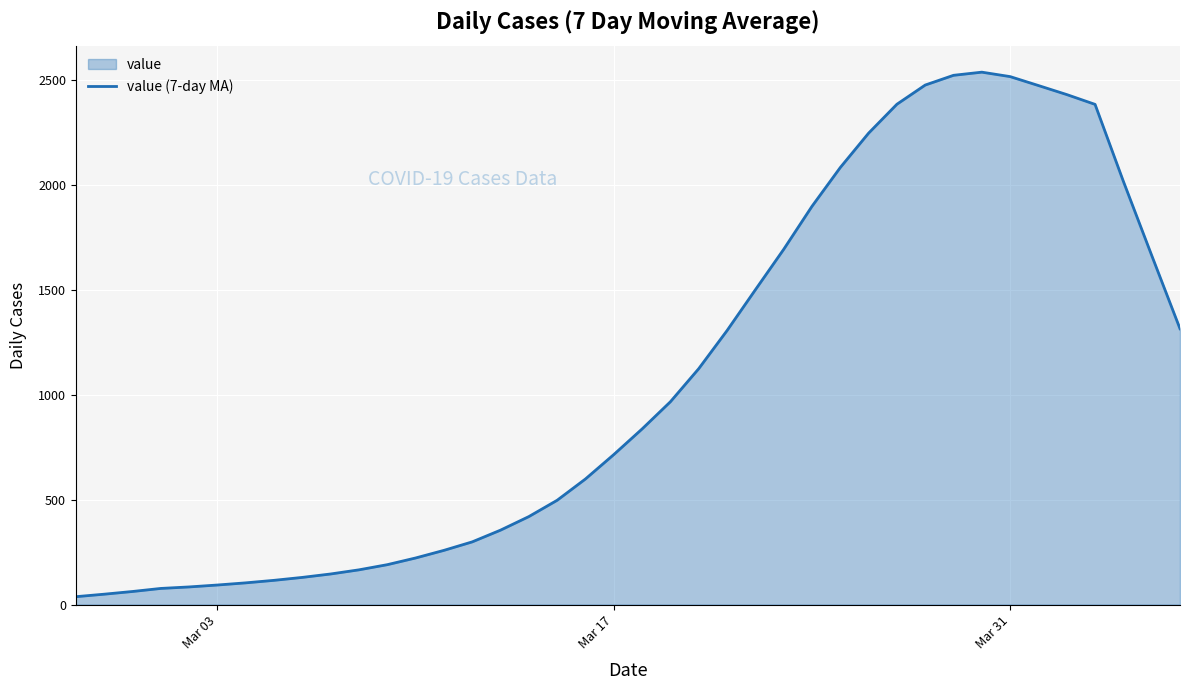

Is it true that the value at Mar 31 is 2514.4?

True